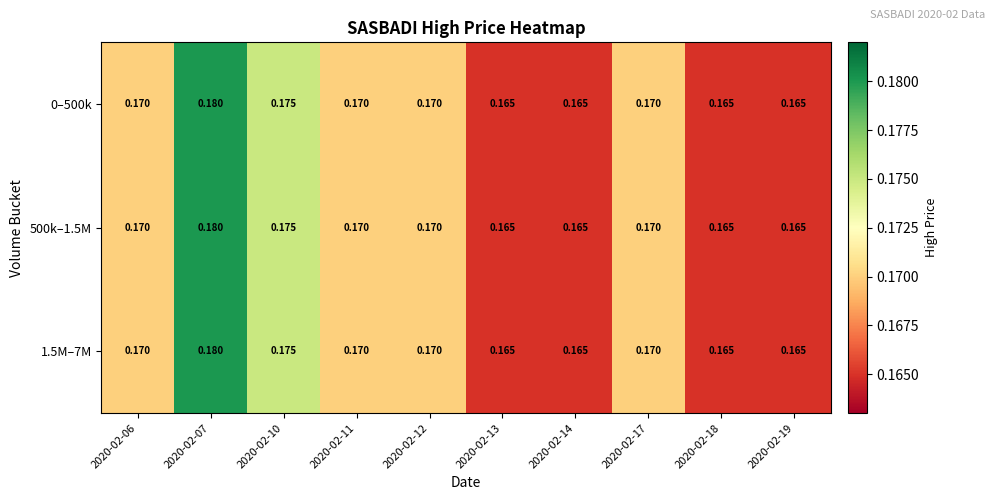

Is the value of 500k–1.5M at 2020-02-19 greater than the value of 1.5M–7M at 2020-02-12?

No